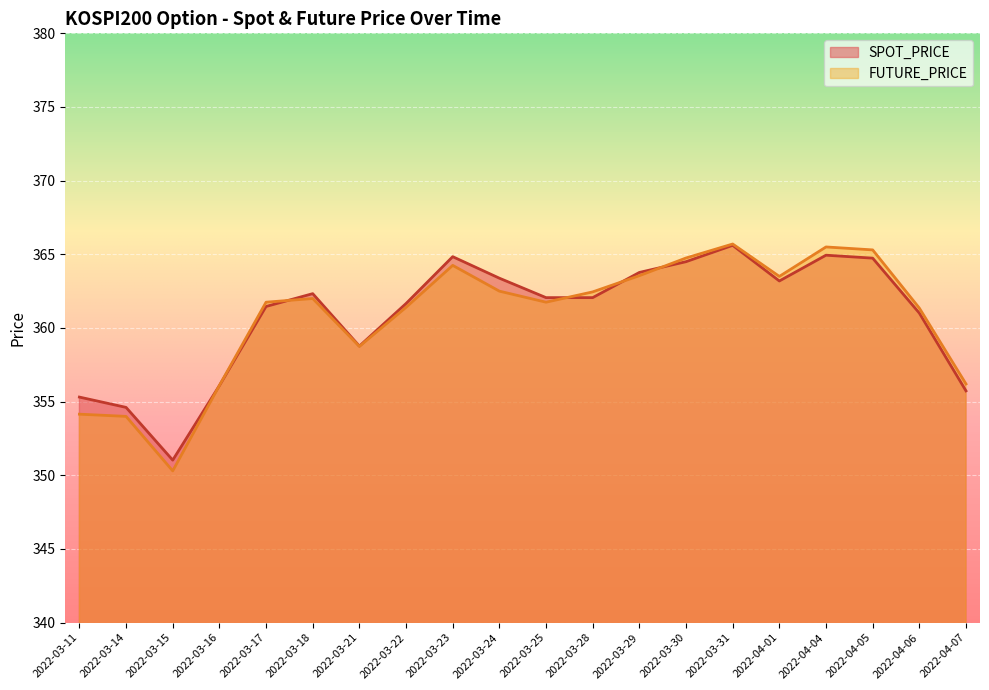

What are all the series names shown in the legend?

SPOT_PRICE, FUTURE_PRICE